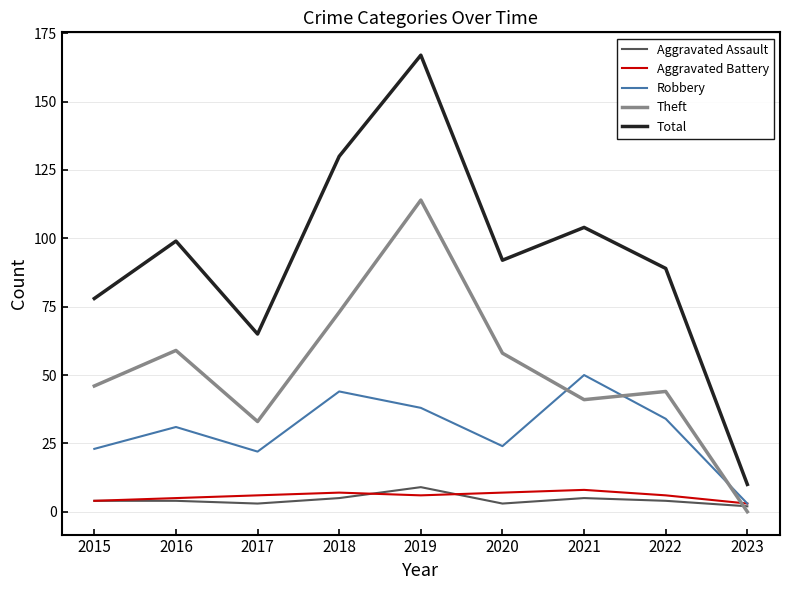

The value of Aggravated Battery at 2019 is 6. True or false?

True